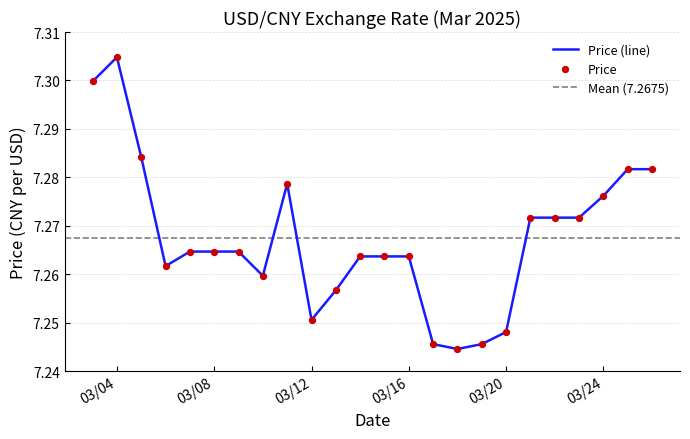

Between 2025-03-19 and 2025-03-17, which is larger?

2025-03-19